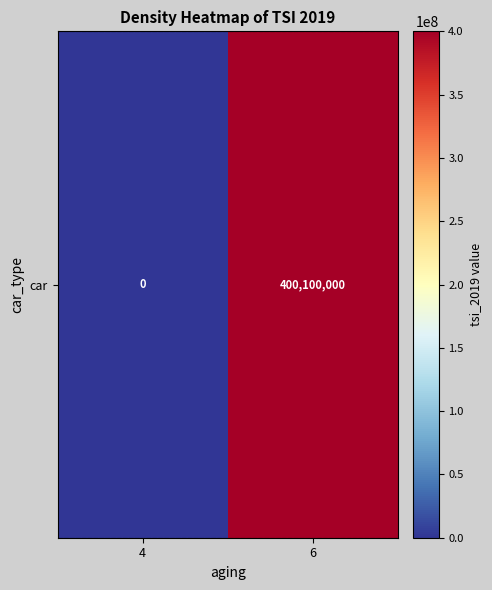

Rank the categories by value from lowest to highest.

4, 6